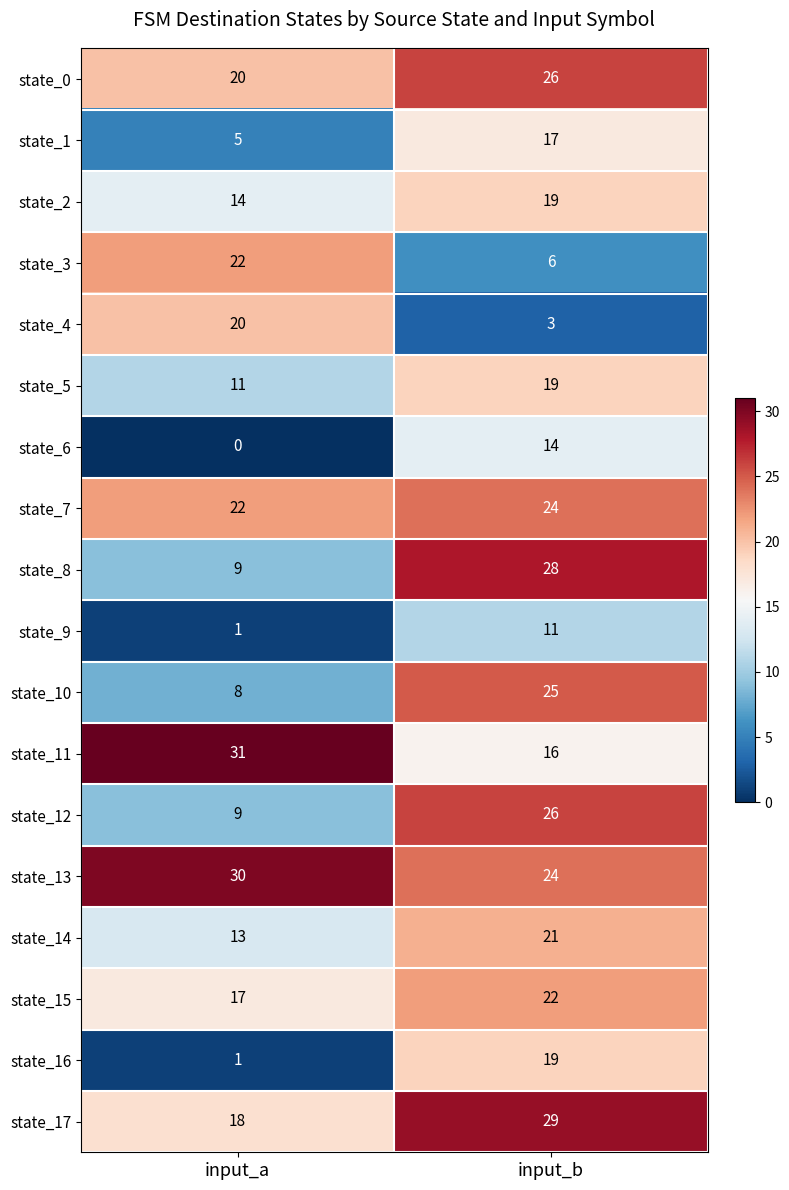

What is the minimum value for state_10?

8